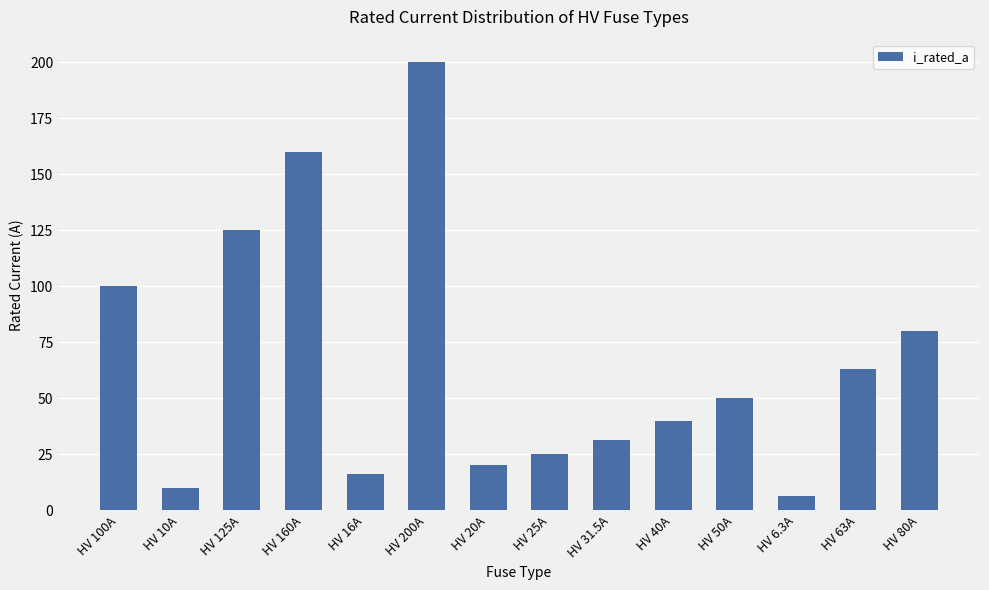

How many bars are there in total?

14